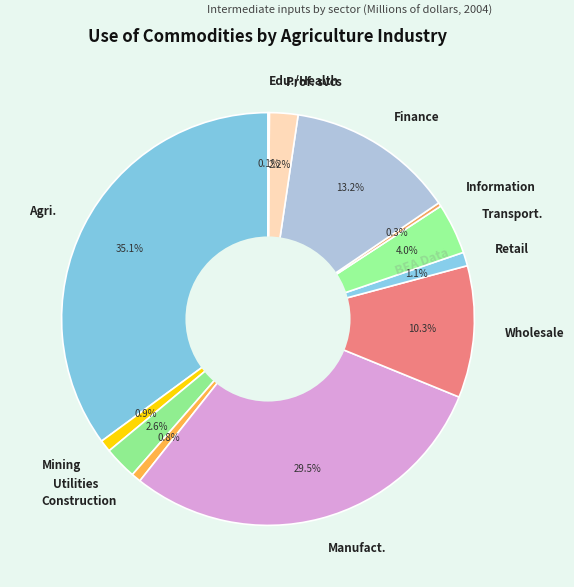

True or false: Mining accounts for 11% of the total.

False